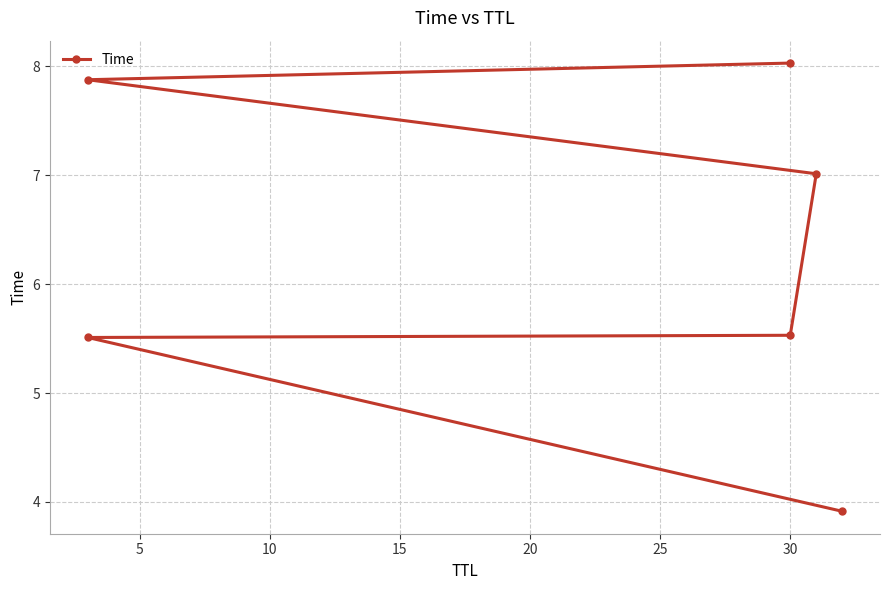

The chart shows a value of 12.9 at 20. True or false?

False